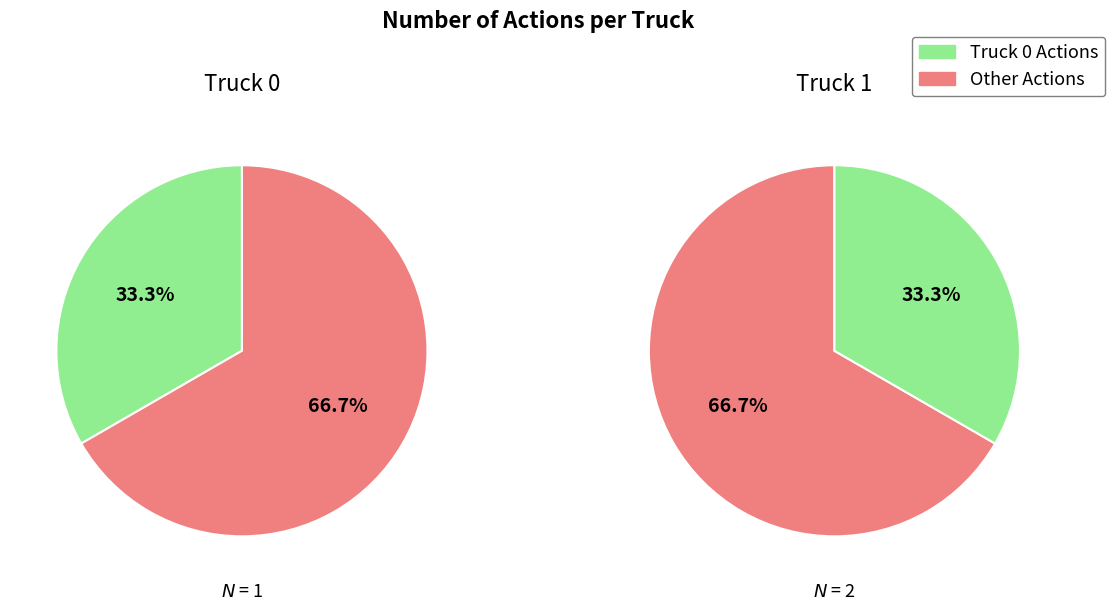

What is the smallest slice in the pie chart?

Truck 0